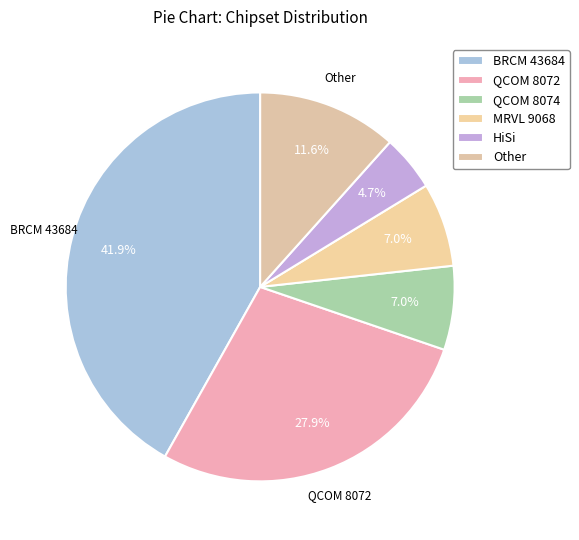

The QCOM 8072 slice represents 28% of the pie. True or false?

True